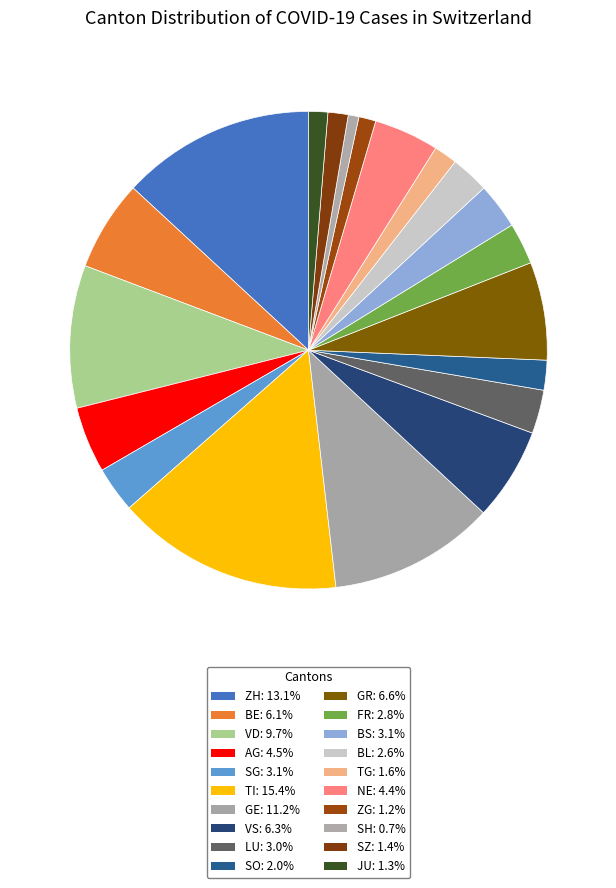

Is there any slice that represents more than half of the pie?

No